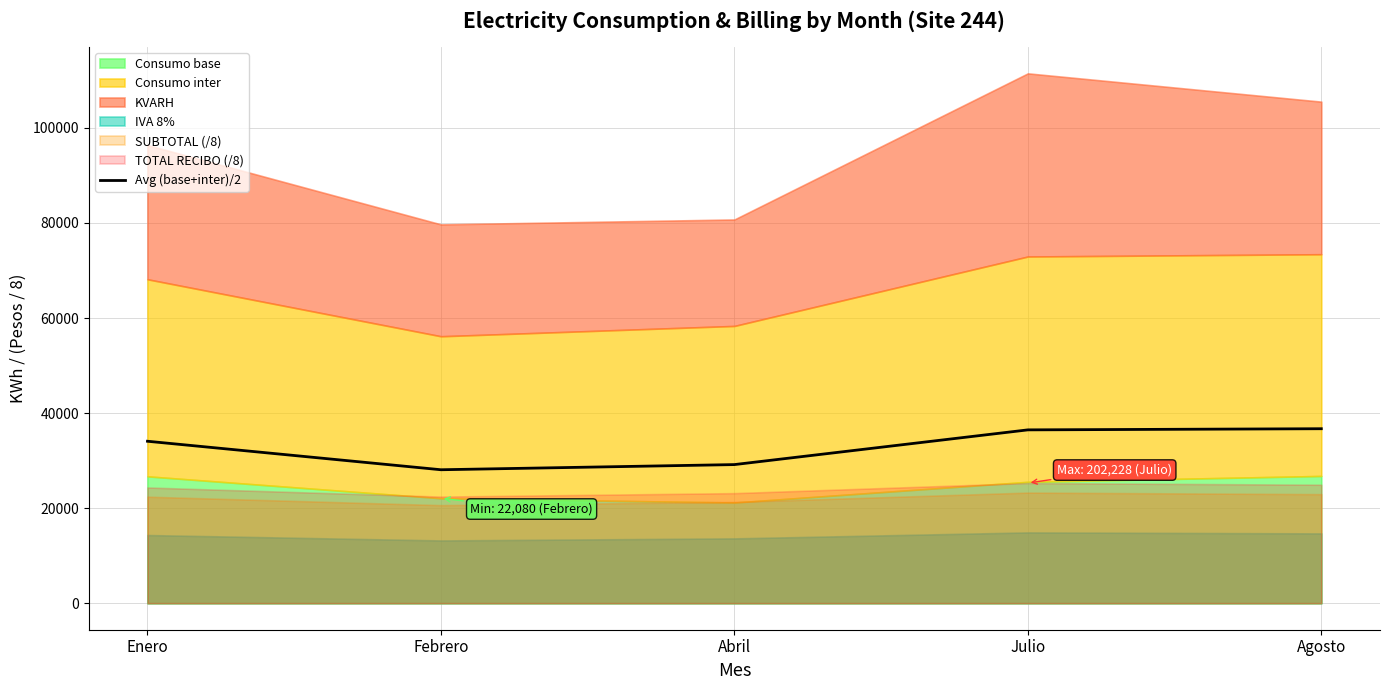

Reading left to right, transcribe all the data shown in this chart.

Enero=34075.5	Febrero=28080.0	Abril=29165.0	Julio=36468.0	Agosto=36708.5